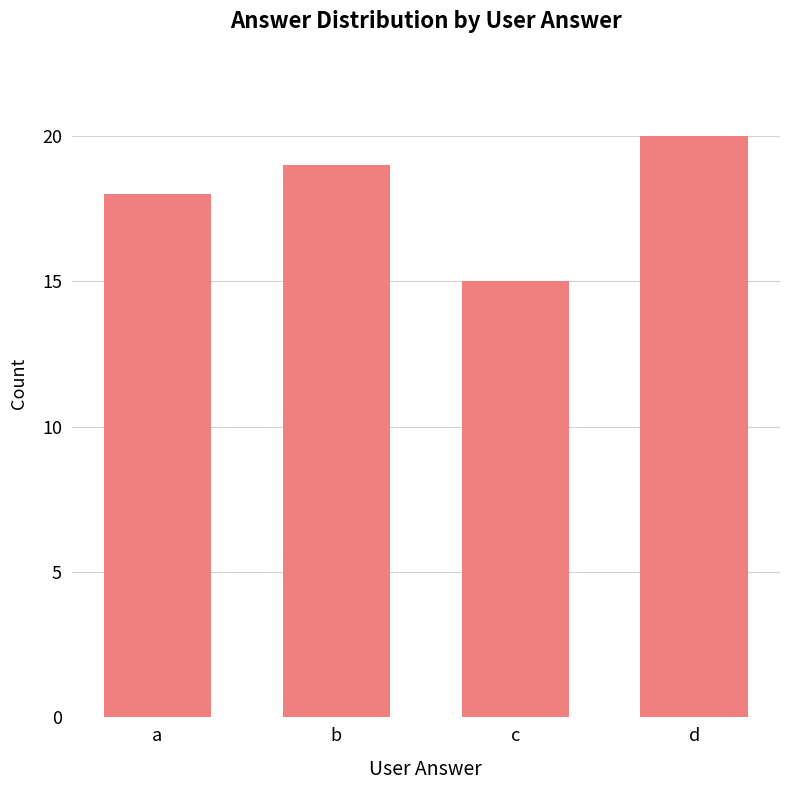

Which category has the highest value across all series?

d